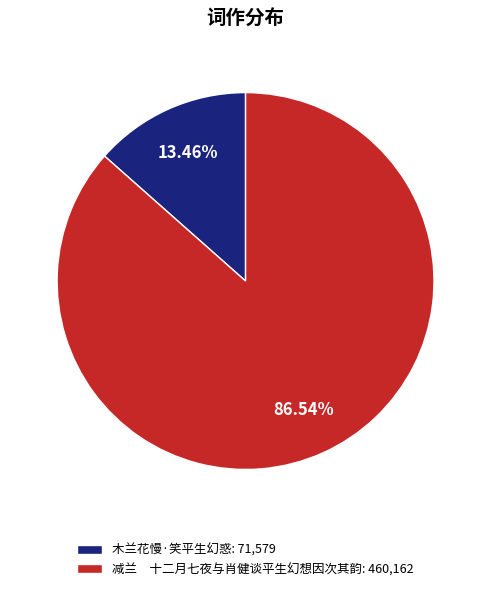

What is the smallest slice in the pie chart?

木兰花慢·笑平生幻惑